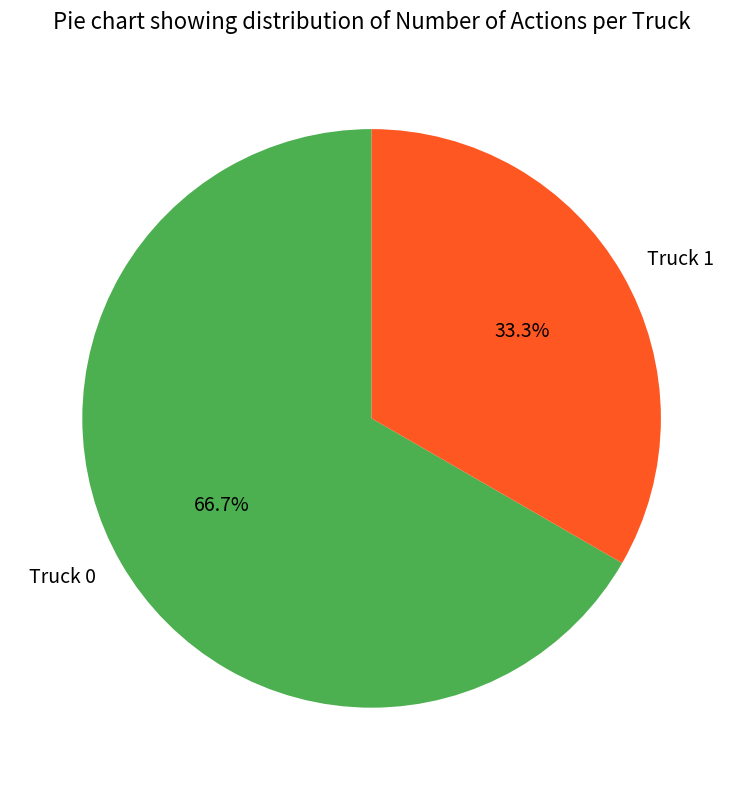

Count the number of slices in the pie.

2